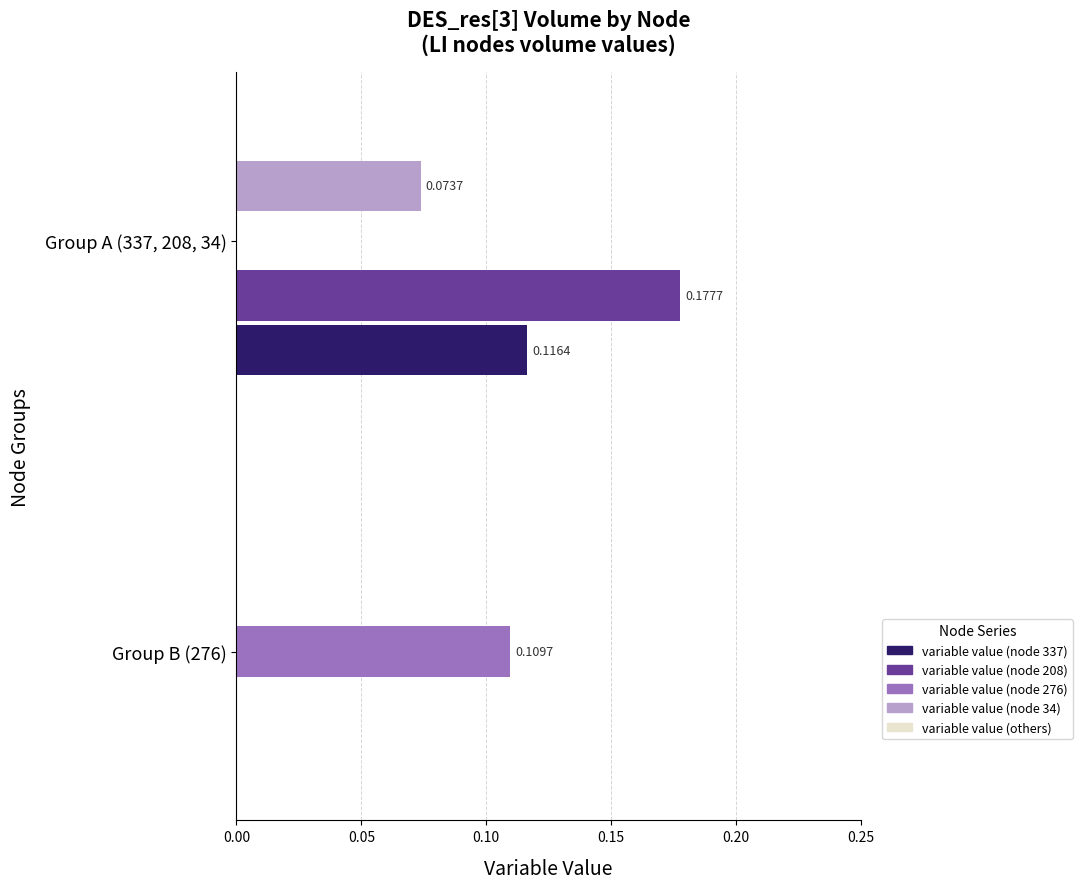

Between Group B (276) and Group A (337, 208, 34), which series saw the biggest shift?

variable value (node 208)